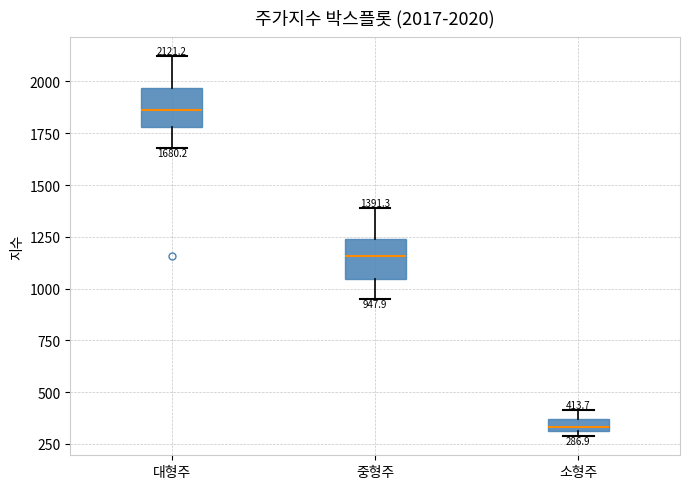

Which box's median line is the lowest?

소형주